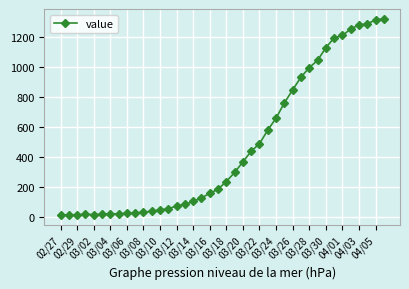

What is the greatest value displayed?

1319